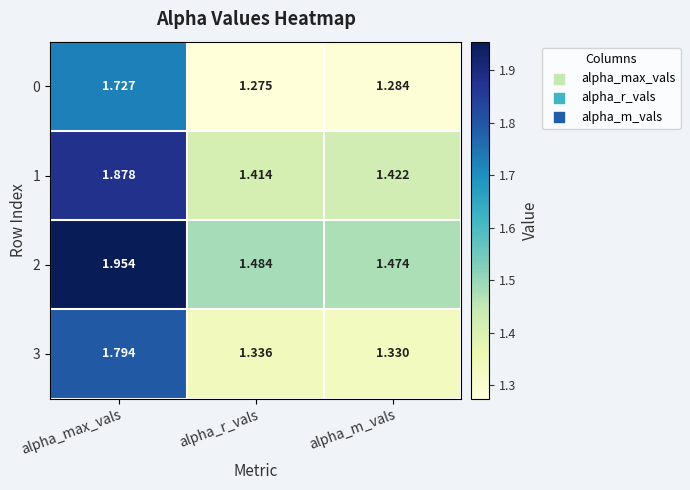

Which category has the lowest value across all series?

alpha_r_vals